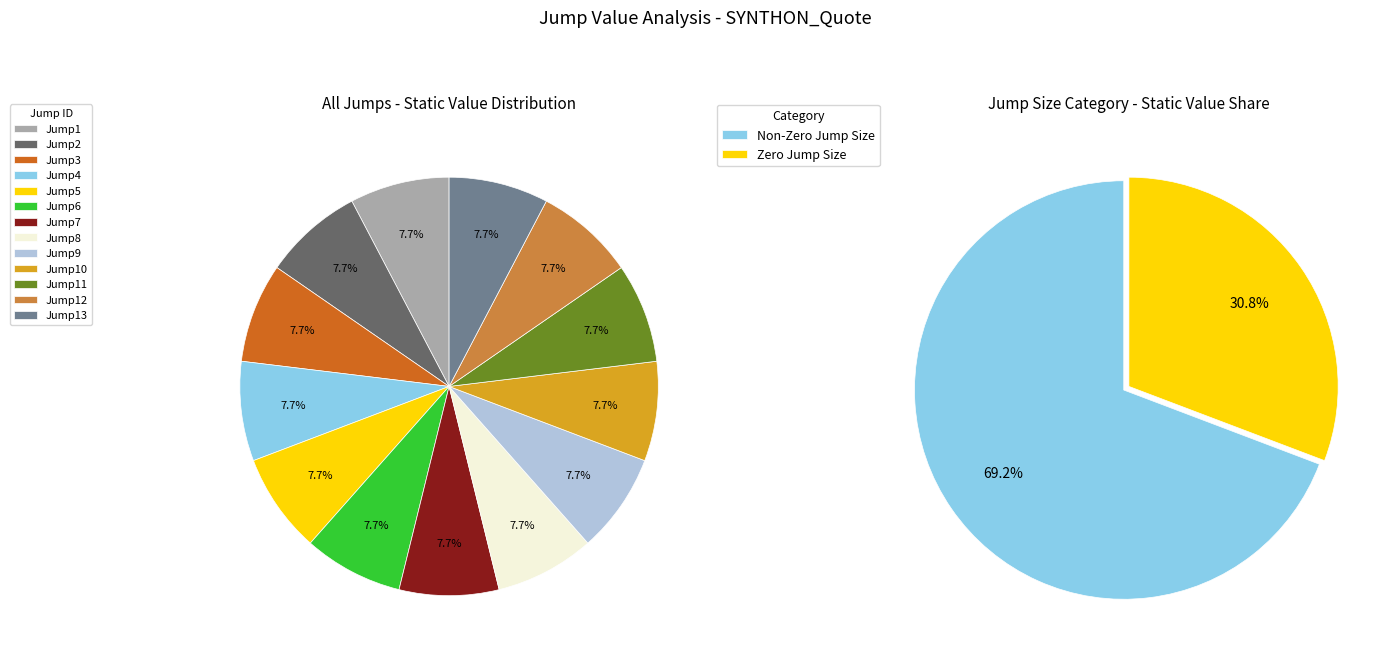

How much of the chart is everything except Jump2?

92.3%